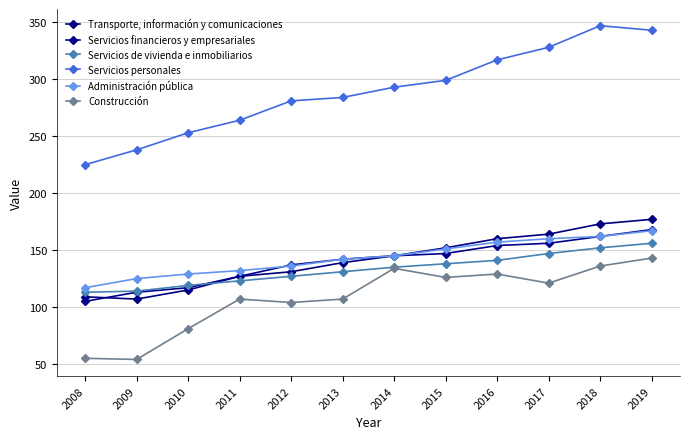

Which series has the widest spread of values?

Servicios personales